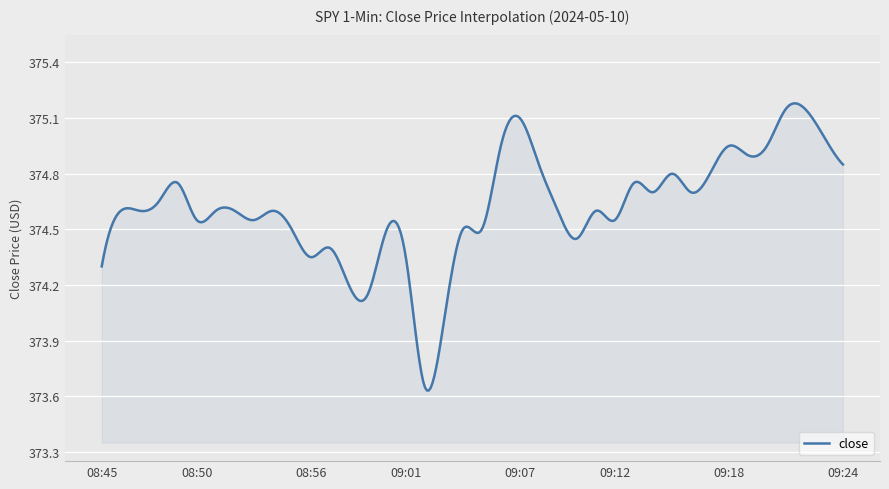

What is the difference between the maximum and minimum values?

1.5